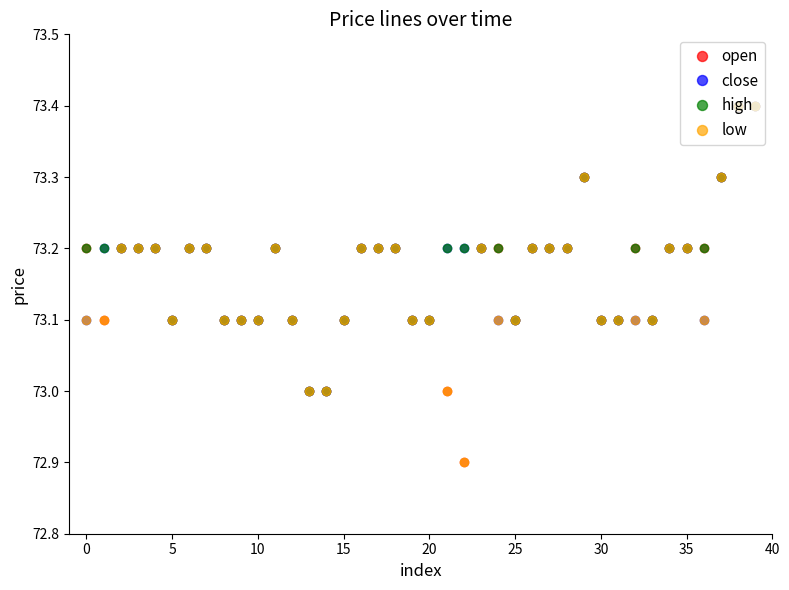

Reading left to right, what are all the values shown in this chart?

open: 73.2	73.1	73.2	73.2	73.2	73.1	73.2	73.2	73.1	73.1	73.1	73.2	73.1	73.0	73.0	73.1	73.2	73.2	73.2	73.1	73.1	73.0	72.9	73.2	73.2	73.1	73.2	73.2	73.2	73.3	73.1	73.1	73.2	73.1	73.2	73.2	73.2	73.3	73.4	73.4
close: 73.1	73.2	73.2	73.2	73.2	73.1	73.2	73.2	73.1	73.1	73.1	73.2	73.1	73.0	73.0	73.1	73.2	73.2	73.2	73.1	73.1	73.2	73.2	73.2	73.1	73.1	73.2	73.2	73.2	73.3	73.1	73.1	73.1	73.1	73.2	73.2	73.1	73.3	73.4	73.4
high: 73.2	73.2	73.2	73.2	73.2	73.1	73.2	73.2	73.1	73.1	73.1	73.2	73.1	73.0	73.0	73.1	73.2	73.2	73.2	73.1	73.1	73.2	73.2	73.2	73.2	73.1	73.2	73.2	73.2	73.3	73.1	73.1	73.2	73.1	73.2	73.2	73.2	73.3	73.4	73.4
low: 73.1	73.1	73.2	73.2	73.2	73.1	73.2	73.2	73.1	73.1	73.1	73.2	73.1	73.0	73.0	73.1	73.2	73.2	73.2	73.1	73.1	73.0	72.9	73.2	73.1	73.1	73.2	73.2	73.2	73.3	73.1	73.1	73.1	73.1	73.2	73.2	73.1	73.3	73.4	73.4